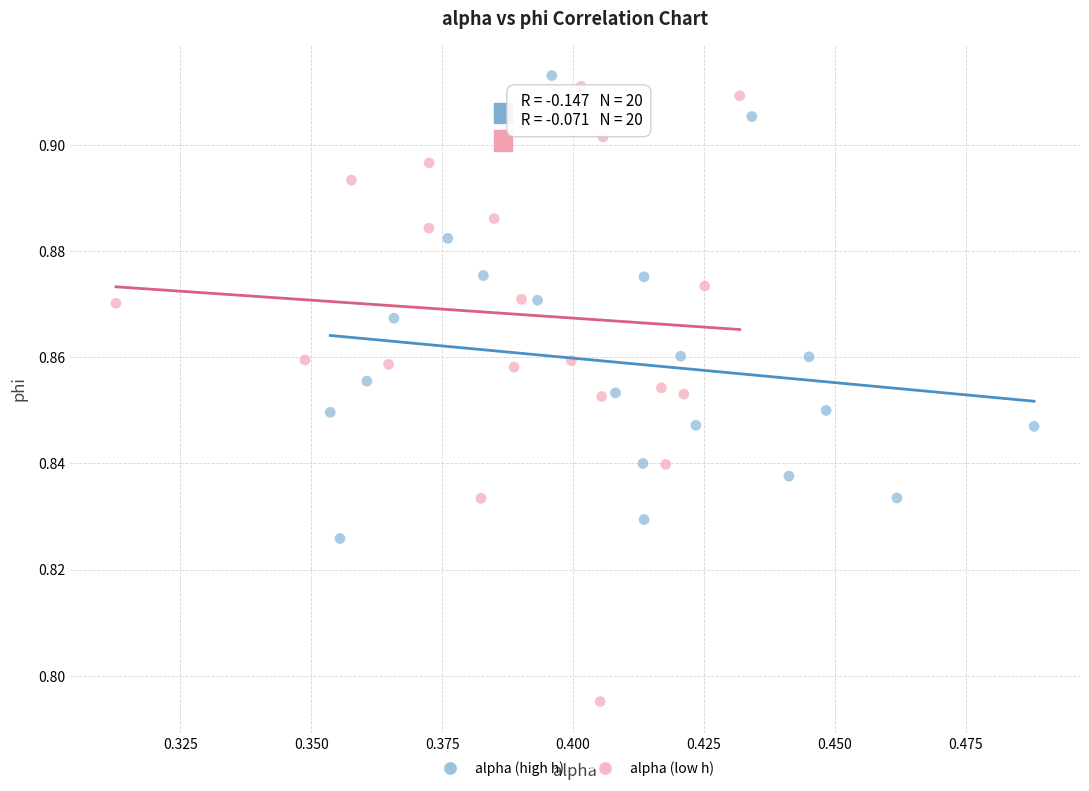

Which series reaches the minimum Y coordinate?

alpha (low h)